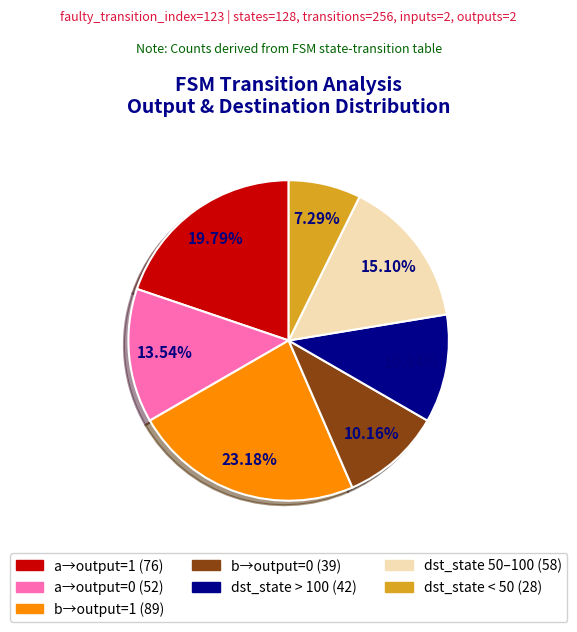

How many segments does this pie chart have?

7